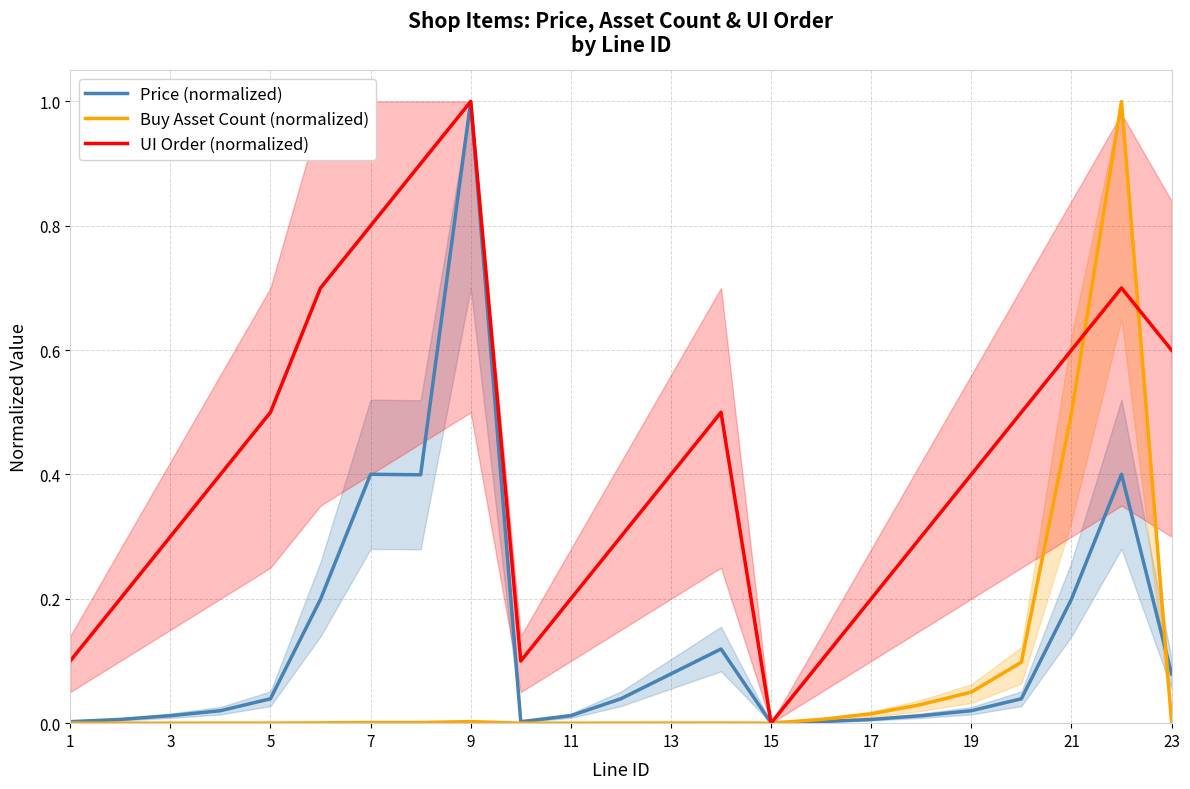

True or false: UI Order (normalized) has a value of 0.2 at 17.

True